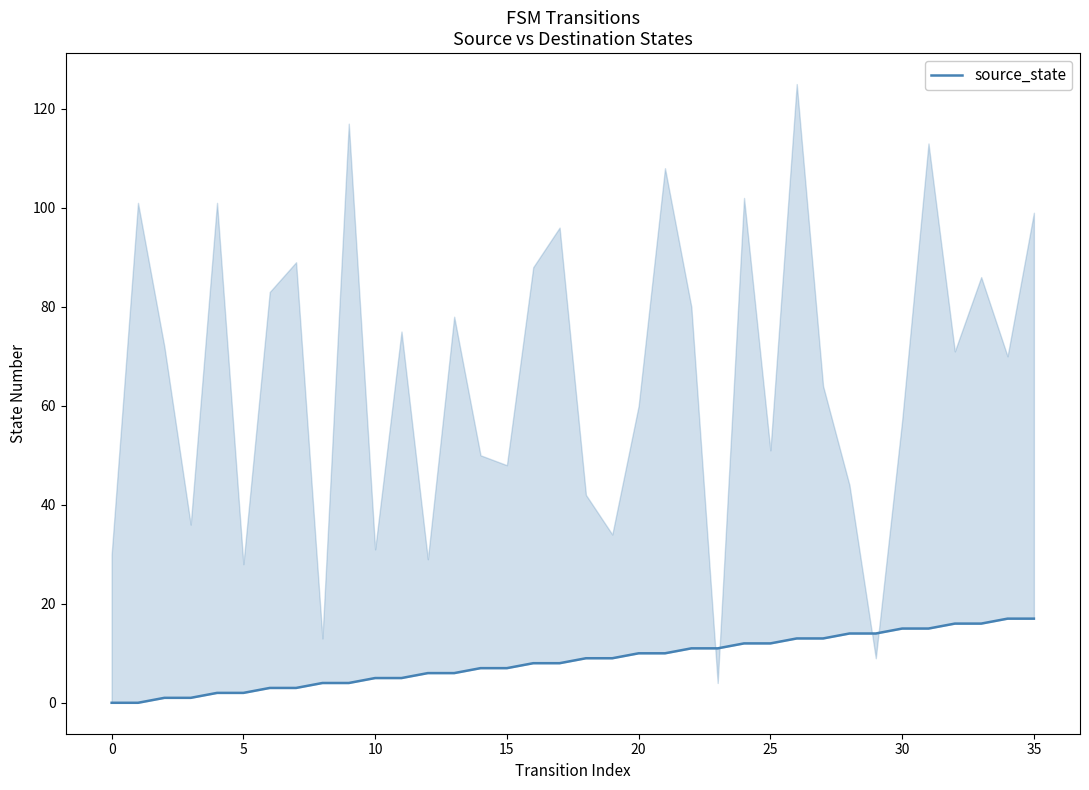

What is the difference between the second highest and second lowest values?

17